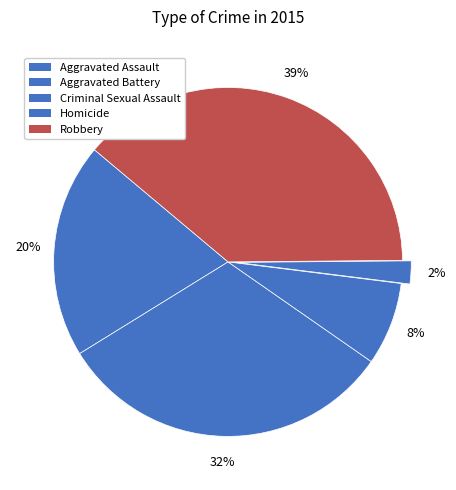

True or false: Aggravated Assault accounts for 6% of the total.

False